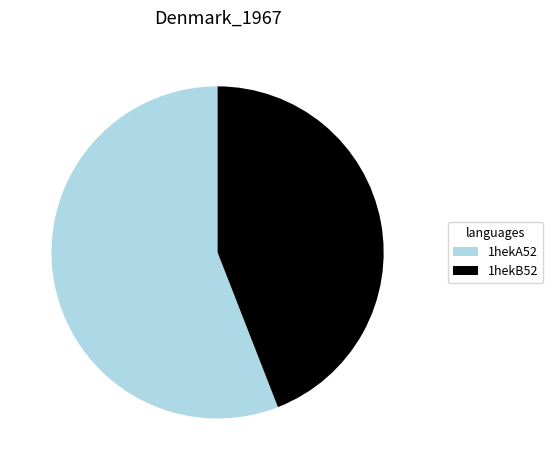

What is the largest slice in the pie chart?

1hekA52